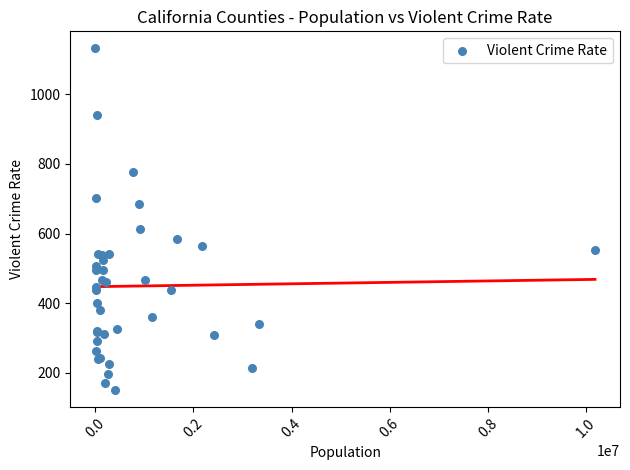

What Y value in the scatter plot is closest to 641?

612.8